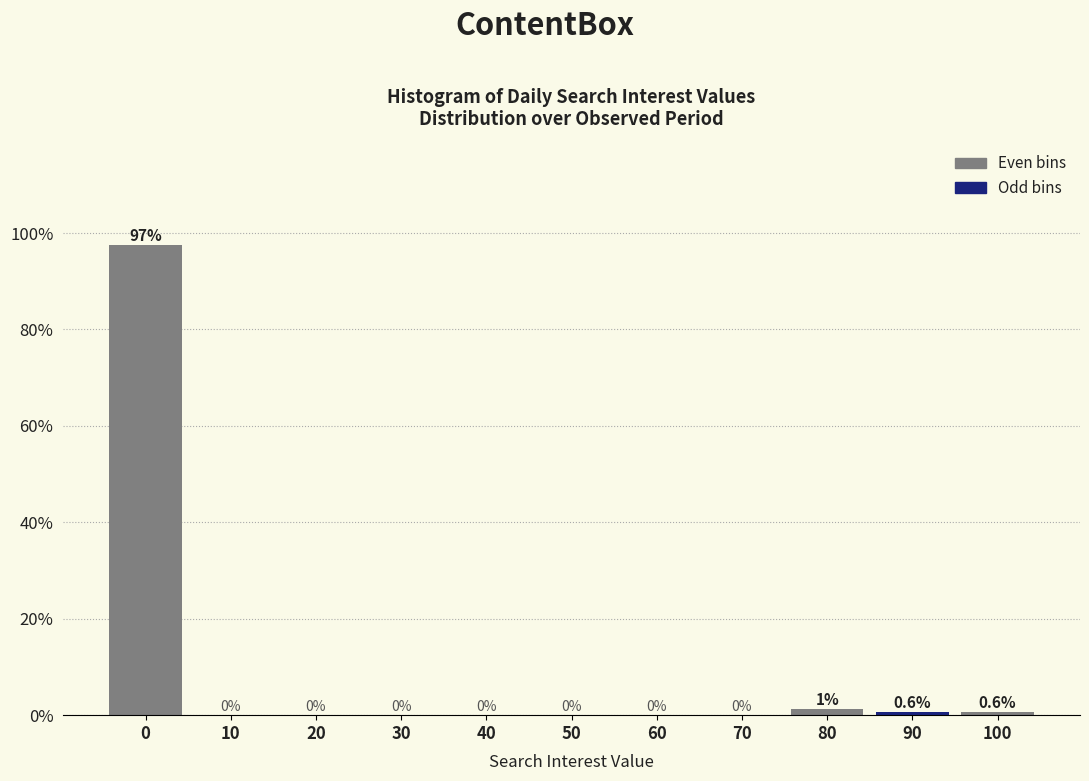

The value at 30 is 0.0. True or false?

True